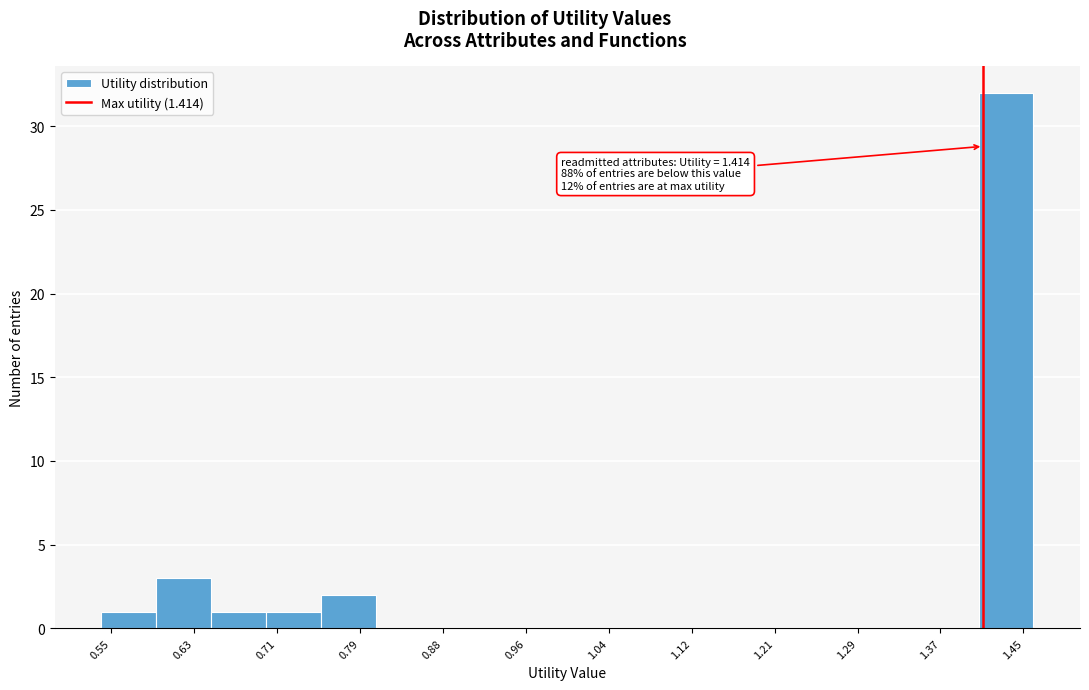

Over which range of the x-axis is the bar tallest?

1.41 to 1.46